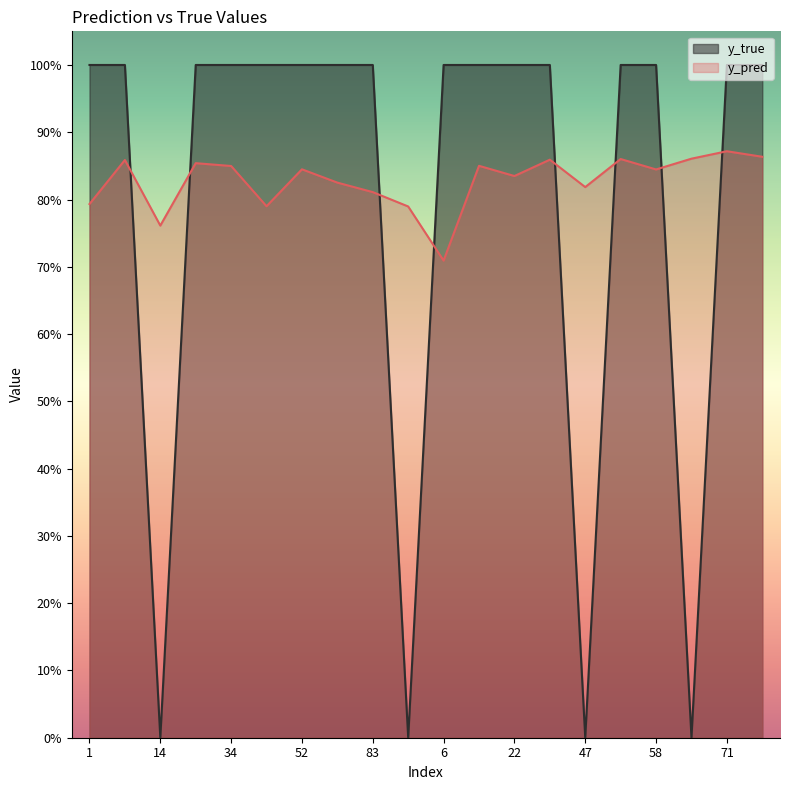

Reading left to right, what are all the values shown in this chart?

y_pred: 0.8	0.9	0.8	0.9	0.8	0.8	0.8	0.8	0.8	0.8	0.7	0.9	0.8	0.9	0.8	0.9	0.8	0.9	0.9	0.9
y_true: 1.0	1.0	0.0	1.0	1.0	1.0	1.0	1.0	1.0	0.0	1.0	1.0	1.0	1.0	0.0	1.0	1.0	0.0	1.0	1.0